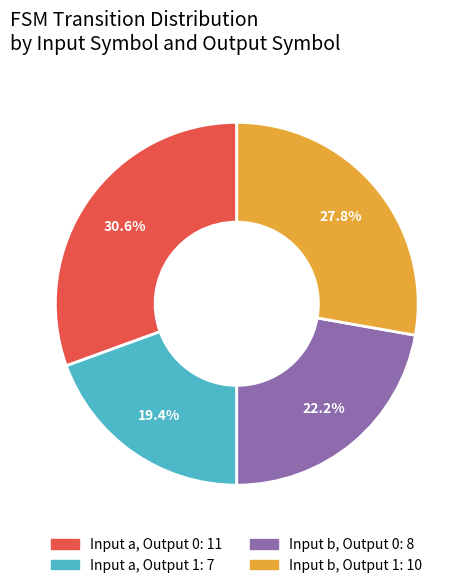

Is there any slice that represents more than half of the pie?

No